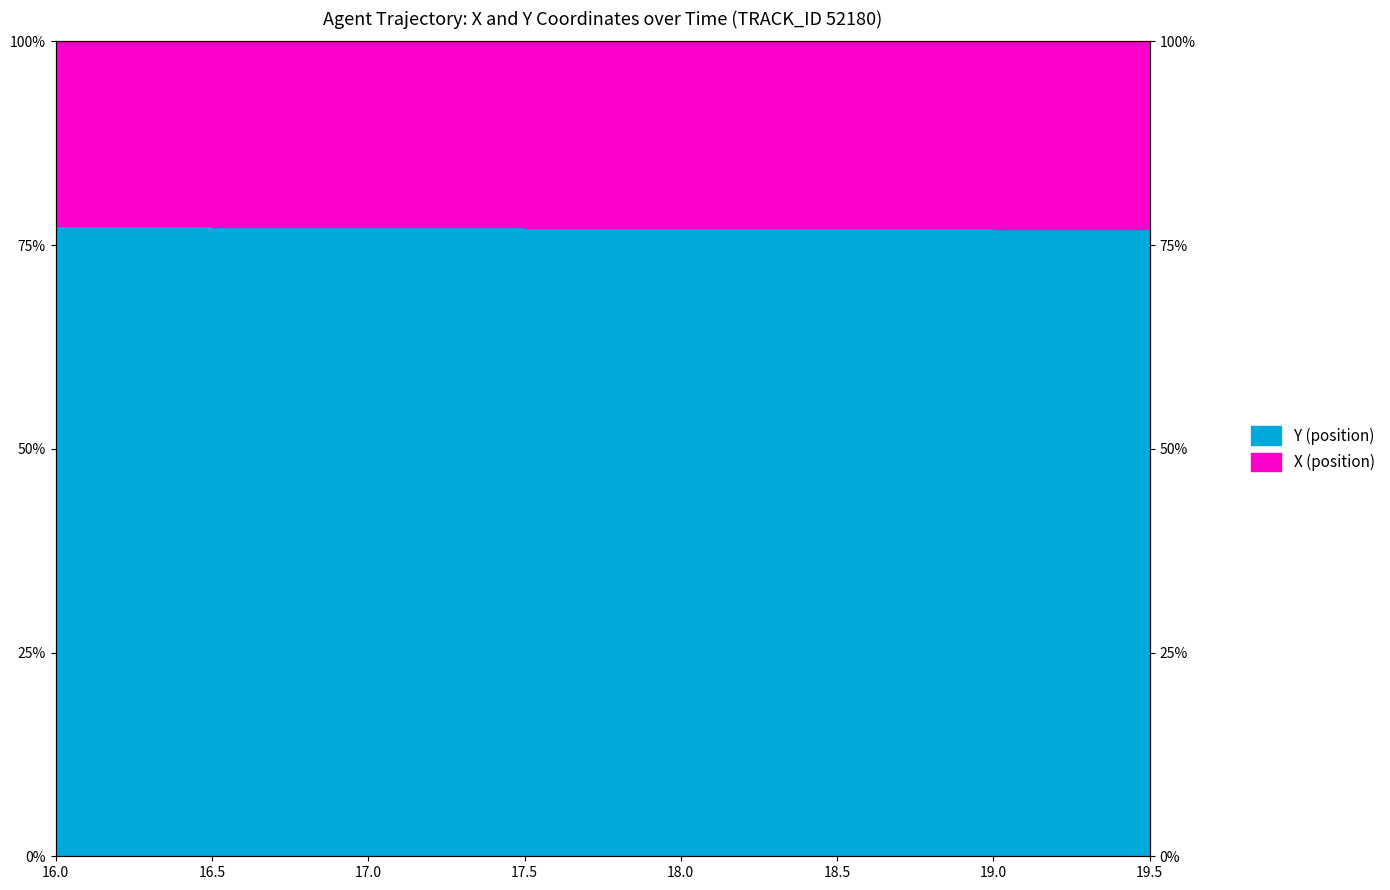

Reading right to left, what are all the values shown in this chart?

77.0	77.0	77.1	77.1	77.2	77.2	77.3	77.3